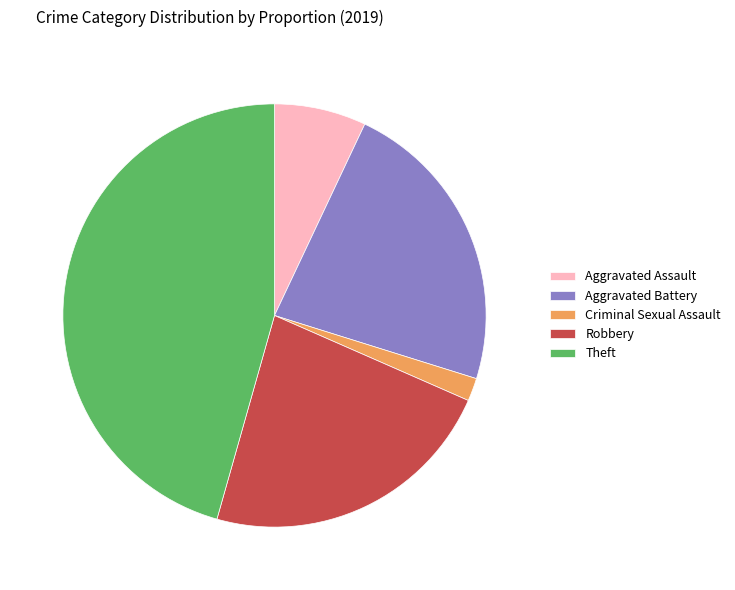

How many segments does this pie chart have?

5